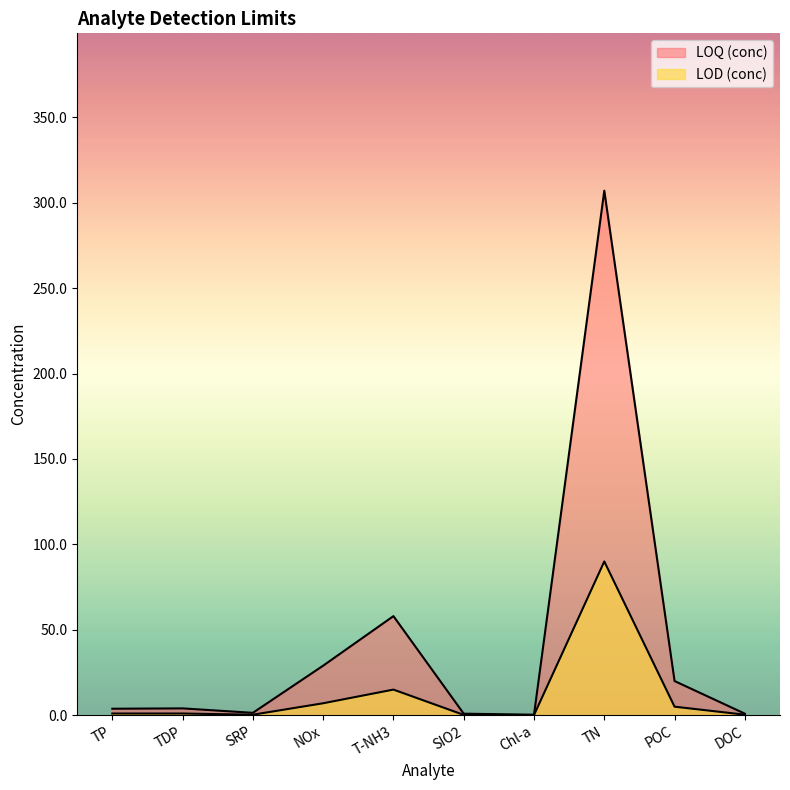

Where is LOD (conc) nearest to the value 45?

T-NH3